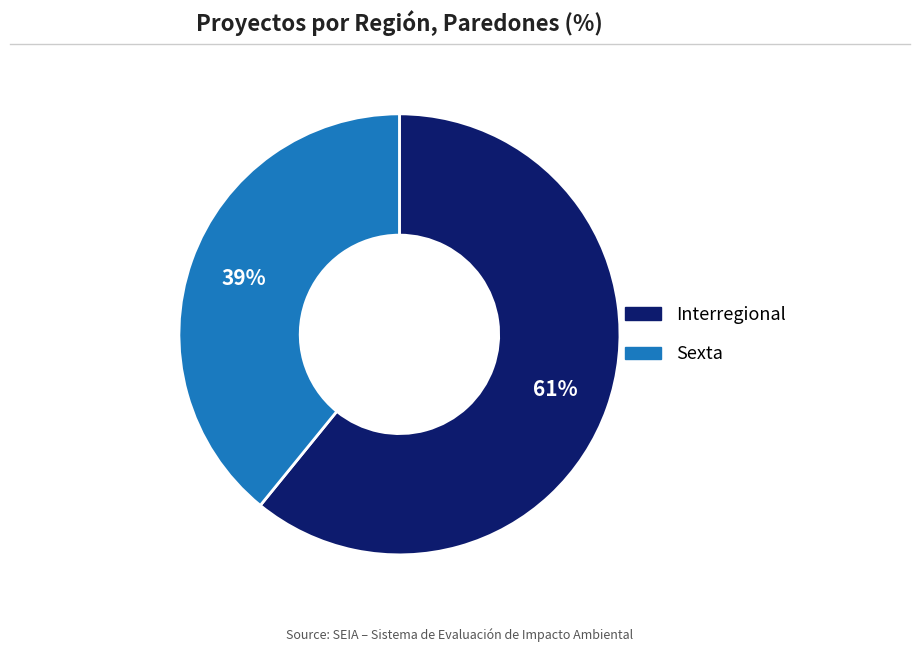

To the nearest percent, what percentage of the pie is Sexta?

39%